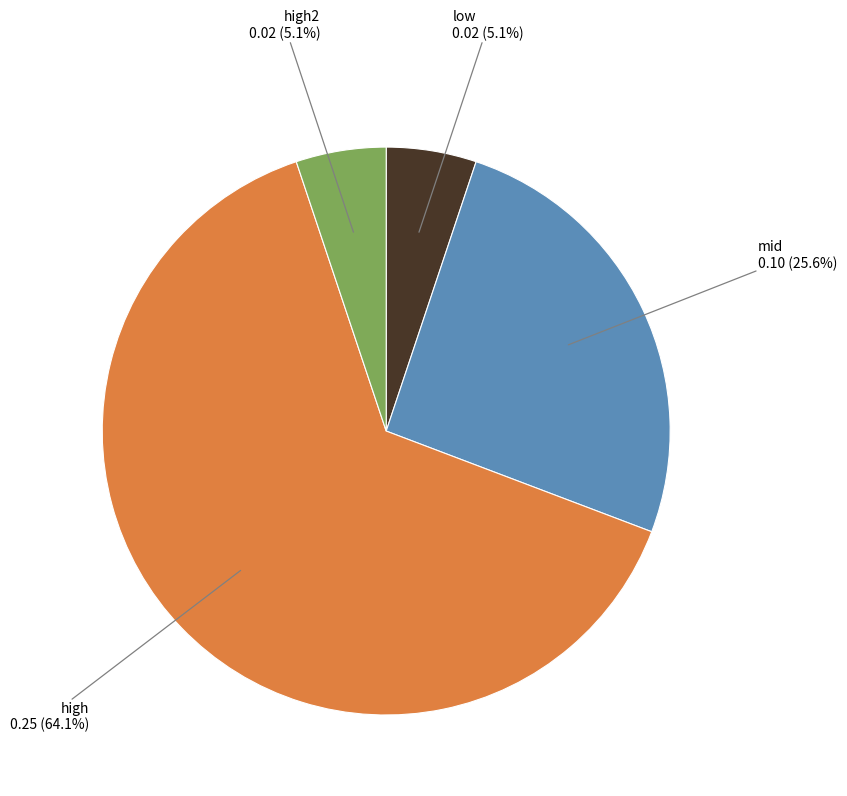

Is there a majority slice in this chart?

Yes